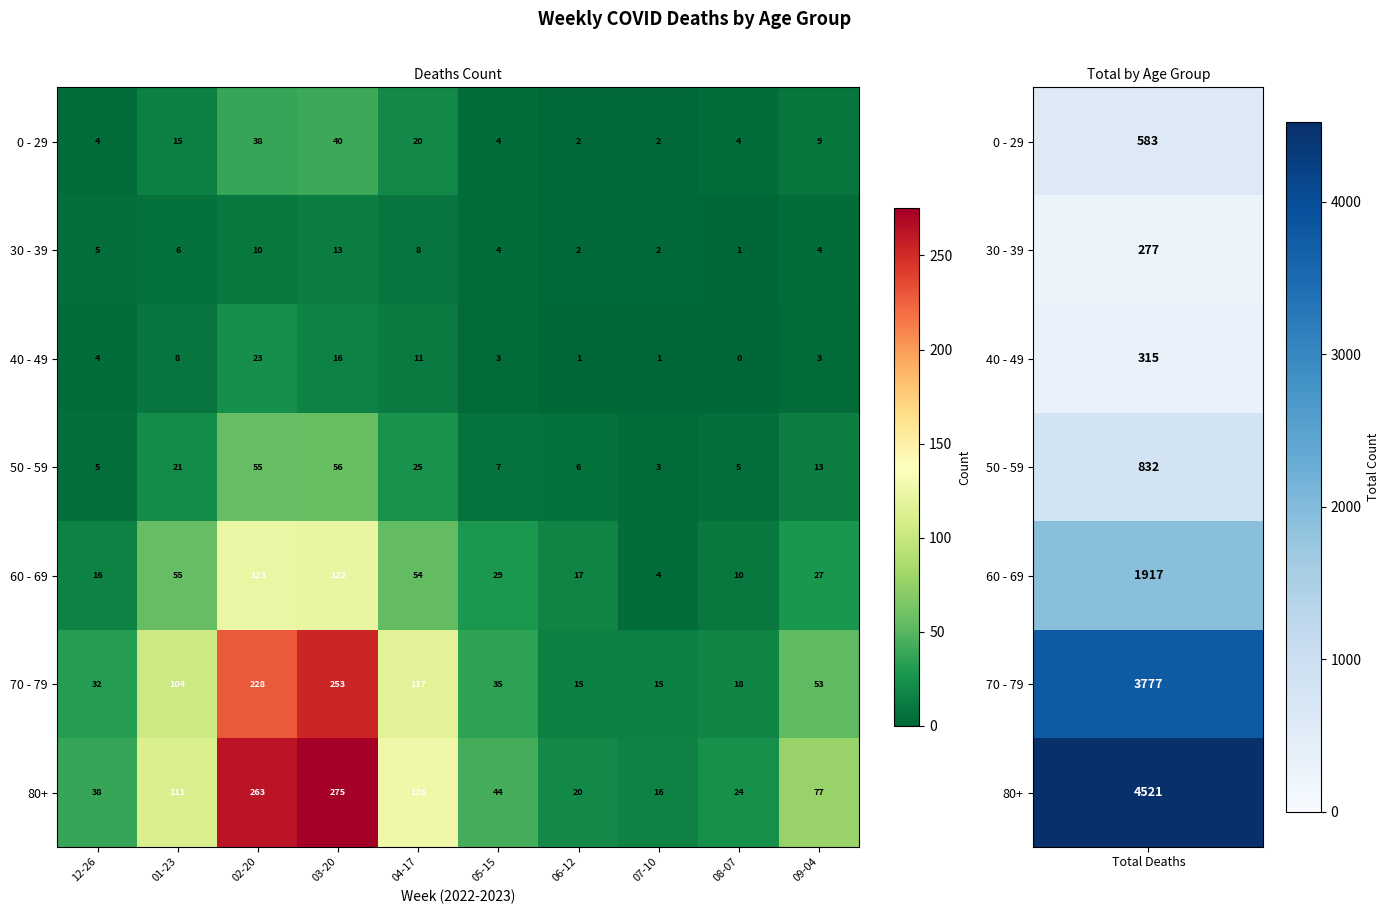

How many values in the 50 - 59 series are below 13?

5